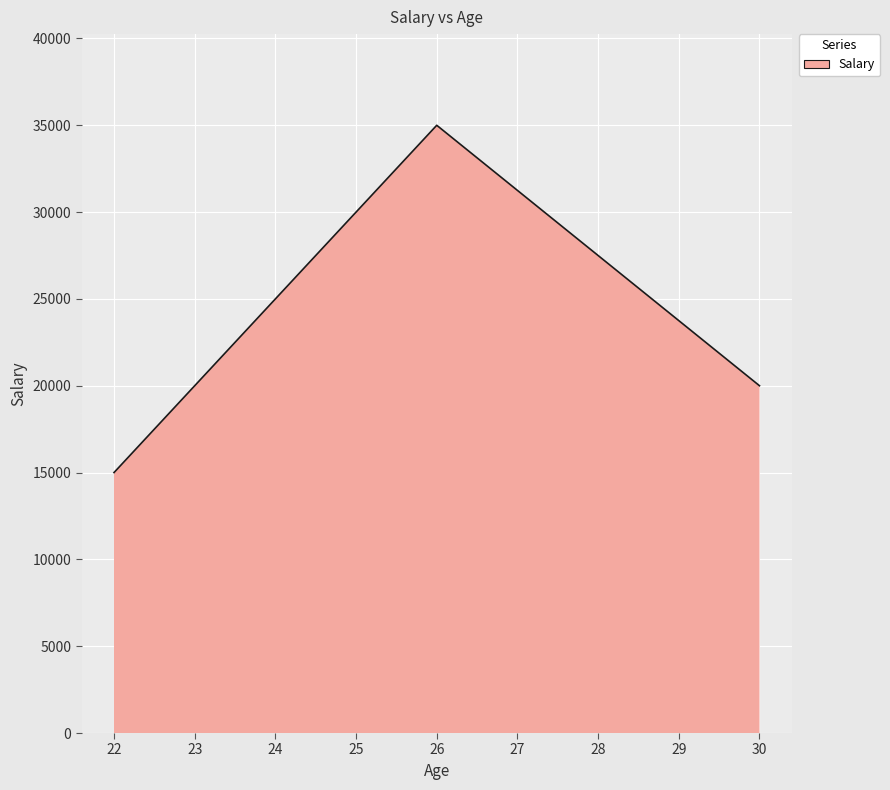

True or false: there are more than 2 points higher than both neighbors.

False